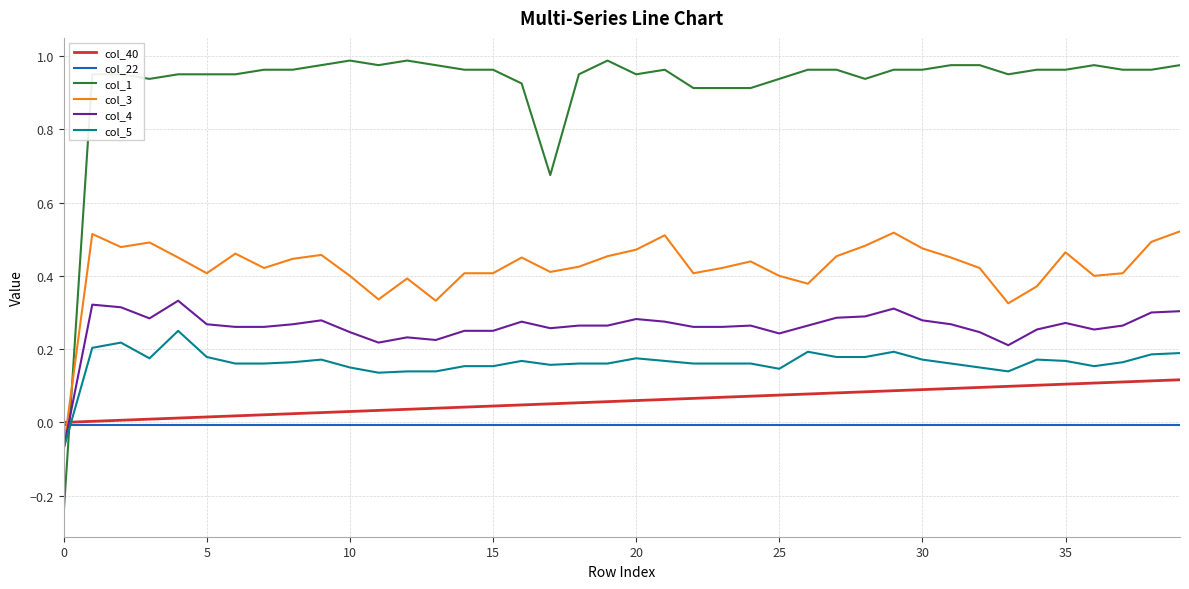

List the series in order of their peak value, lowest first.

col_22, col_40, col_5, col_4, col_3, col_1